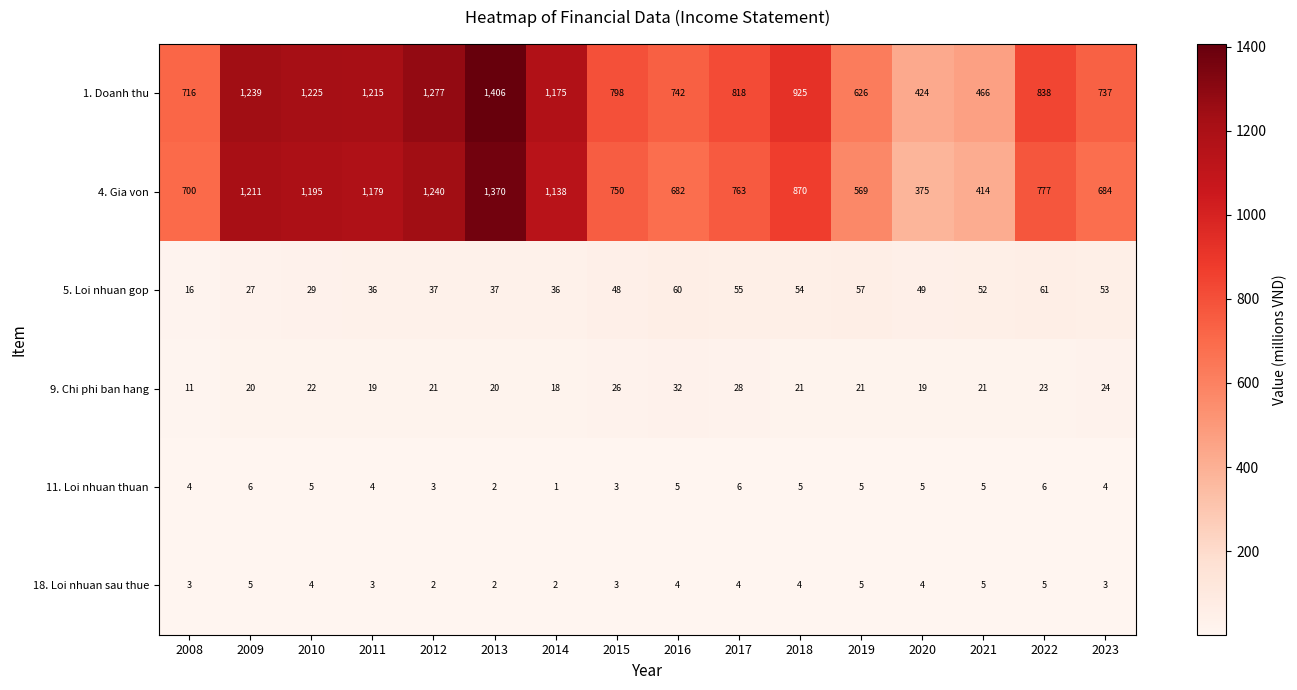

True or false: 9. Chi phi ban hang has a value of 21 at 2021.

True